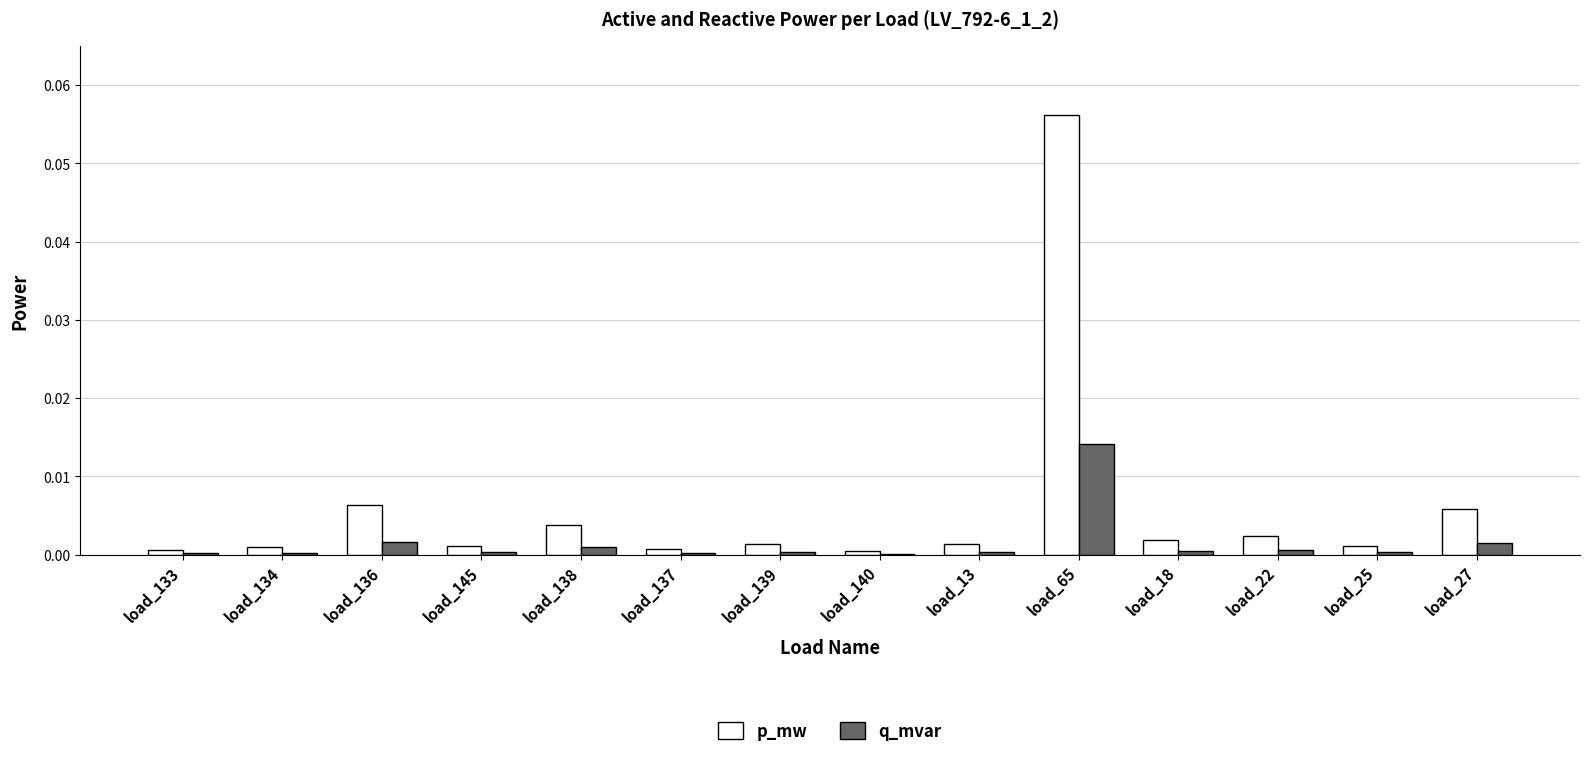

Count the number of categories in the chart.

14